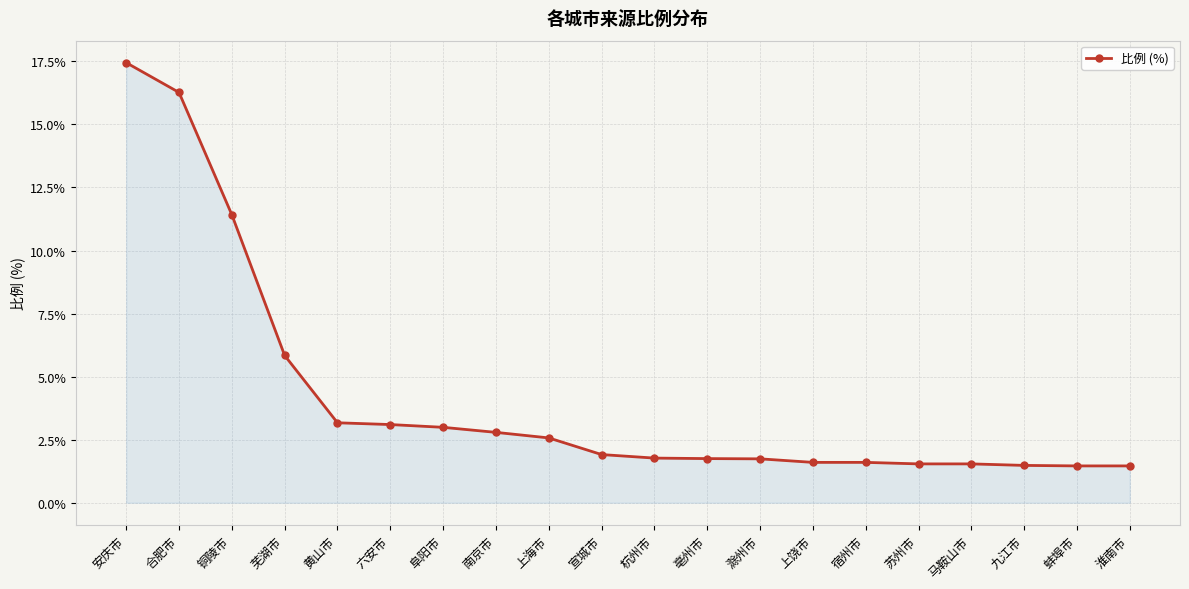

What is the difference between the maximum and minimum values?

16.0